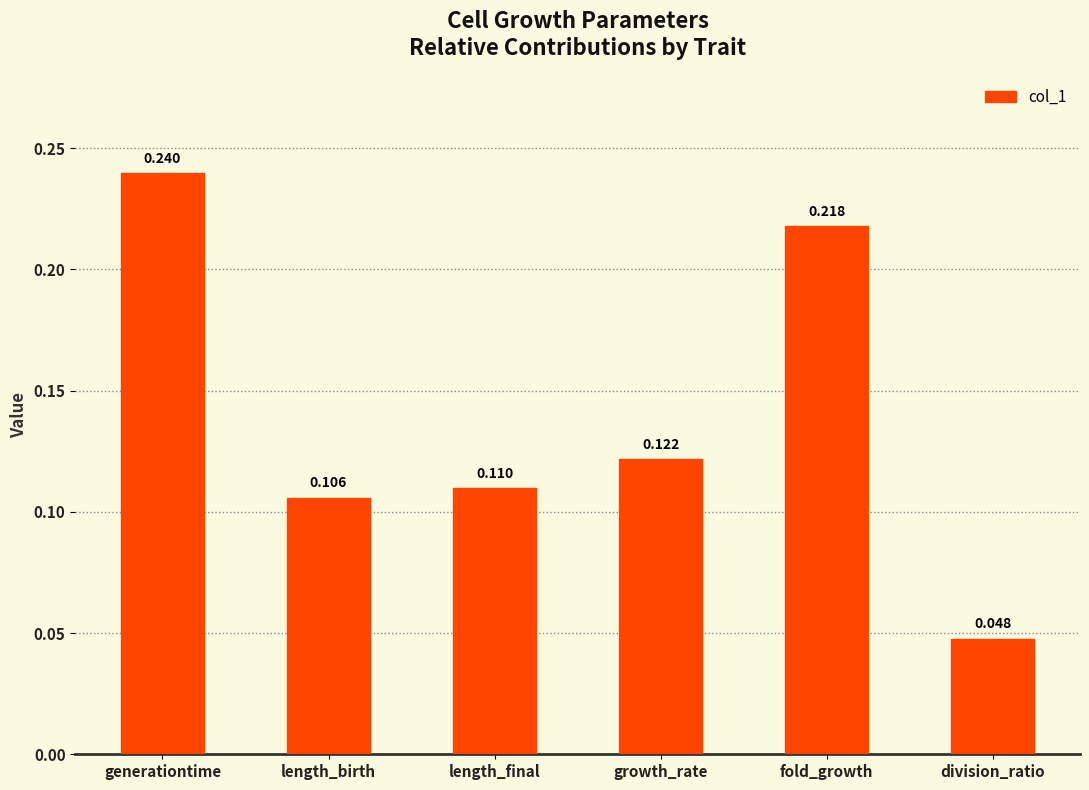

Which category has the lowest value across all series?

division_ratio